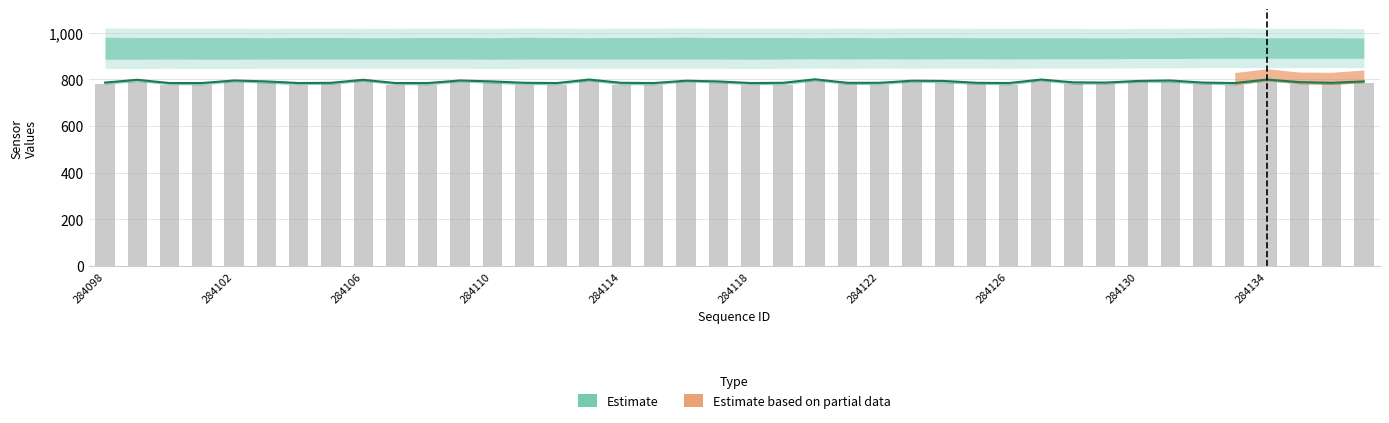

Reading left to right, what are all the values shown in this chart?

Estimate (data13): 786	798	784	784	795	791	784	785	798	784	784	795	791	785	784	799	785	784	794	791	784	785	800	785	785	794	793	785	784	799	787	786	793	795	786	784	799	788	785	791
Estimate based on partial data (data14): 779	790	777	776	789	783	777	778	791	777	776	789	783	777	777	792	777	776	789	784	777	777	793	778	777	788	785	778	776	793	779	779	787	787	779	776	793	781	778	785